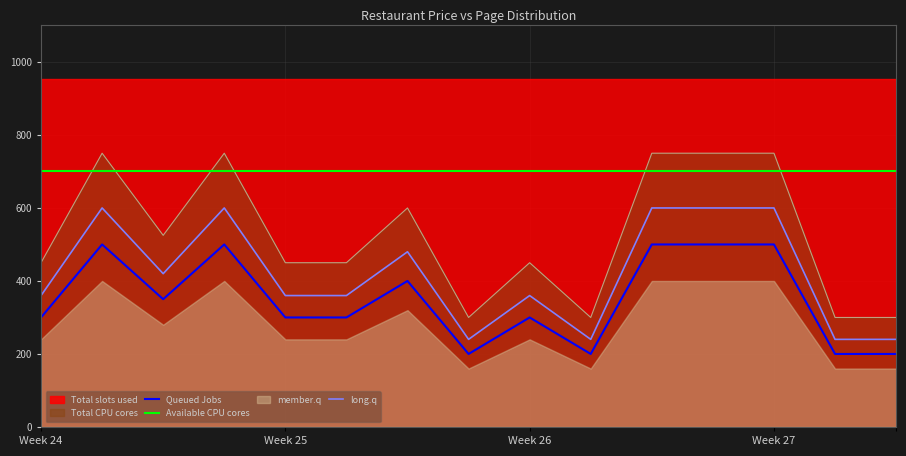

True or false: Queued Jobs and long.q cross at least once.

False